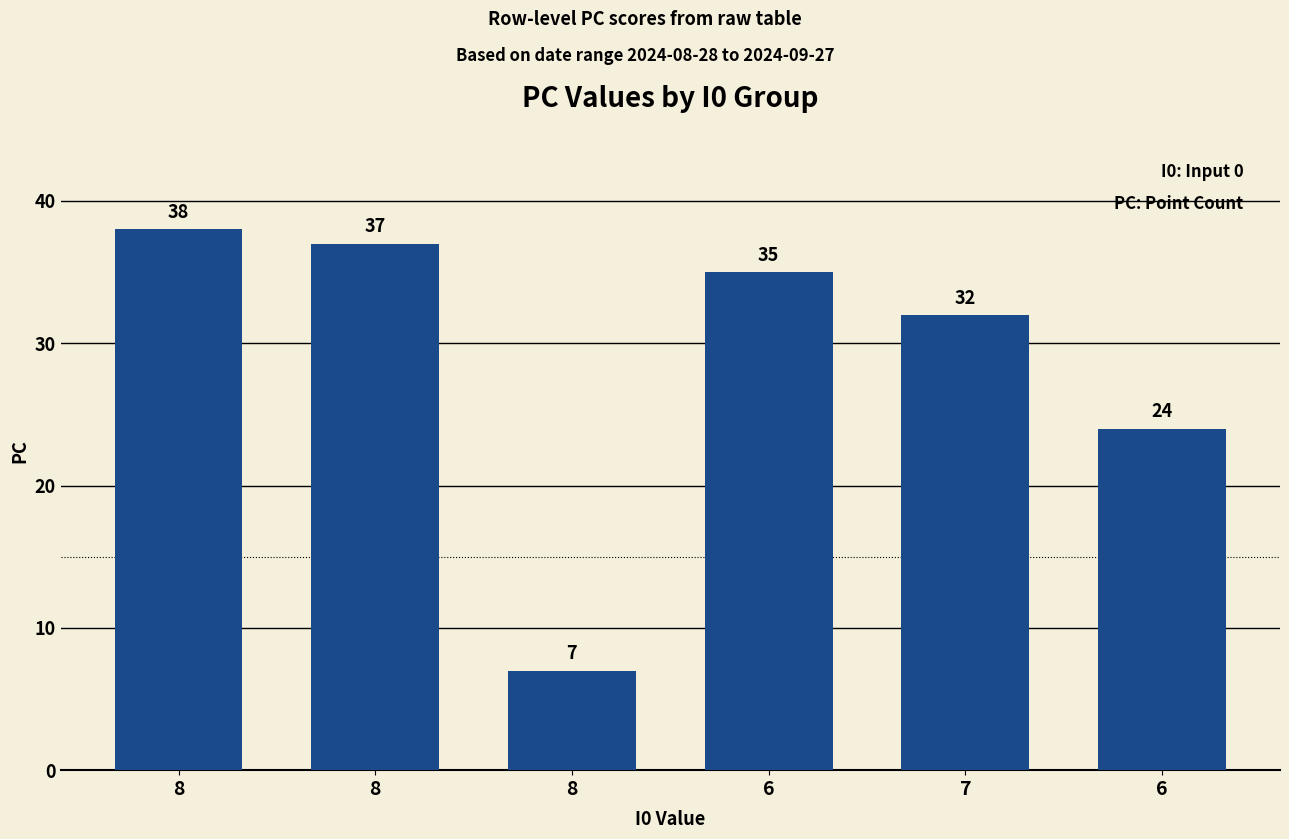

What is the difference between the second highest and minimum values?

30